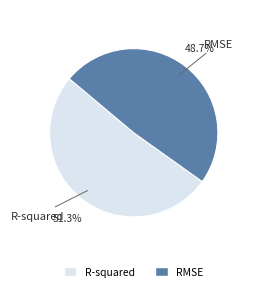

To the nearest percent, what is the combined percentage of R-squared and RMSE?

100%